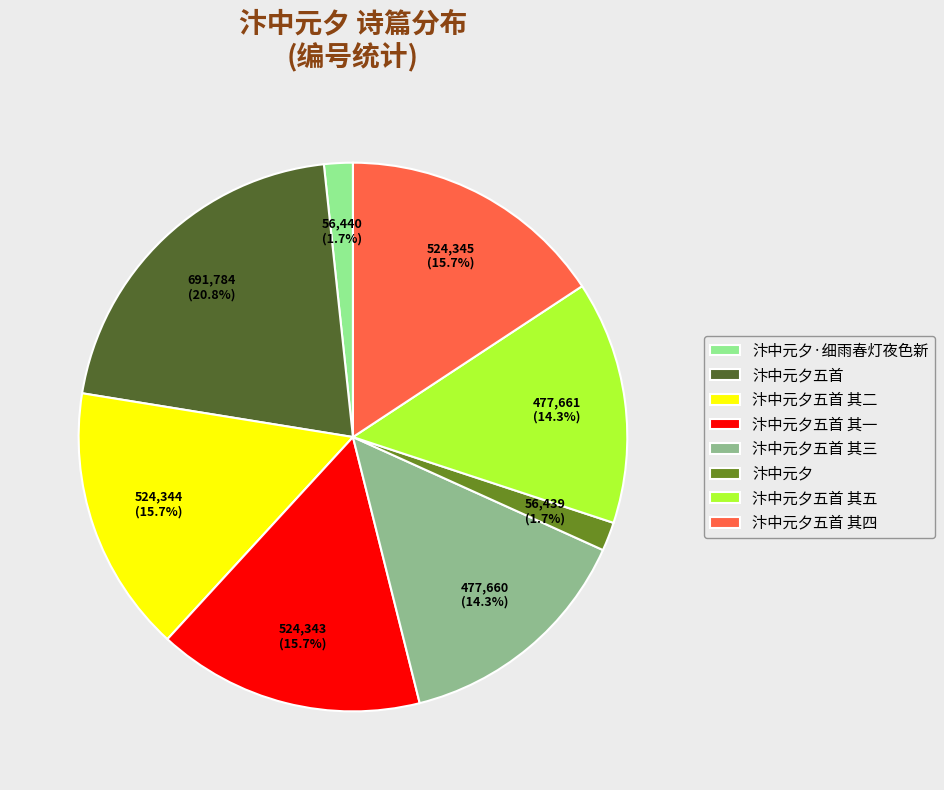

To the nearest percent, what percentage of the pie is 汴中元夕五首 其三?

14%